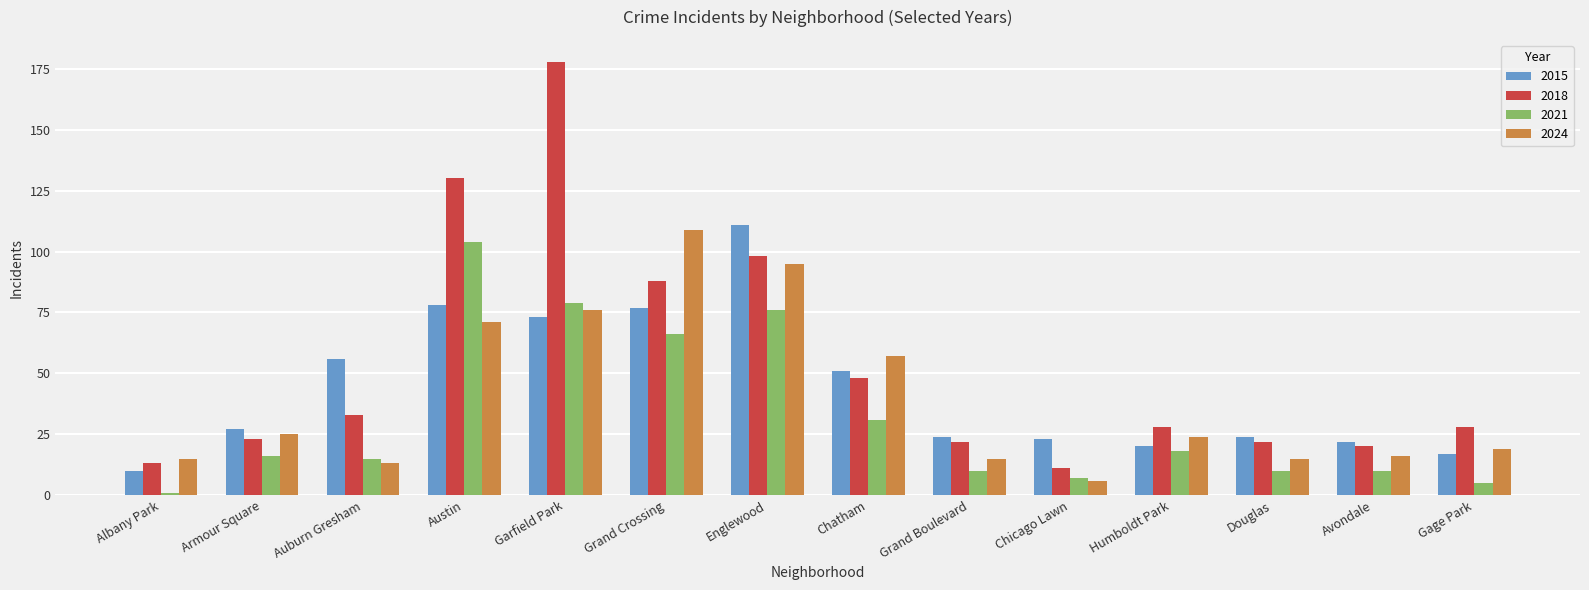

What is the difference between the maximum and minimum values in the 2018 series?

167